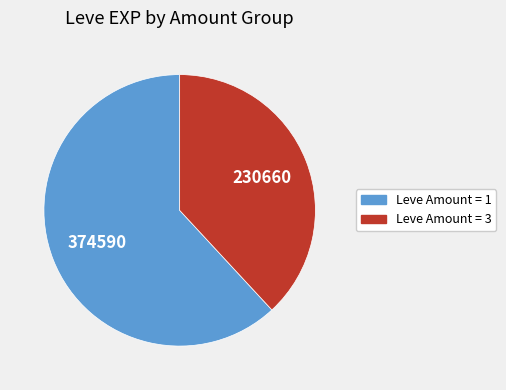

Count the number of slices in the pie.

2